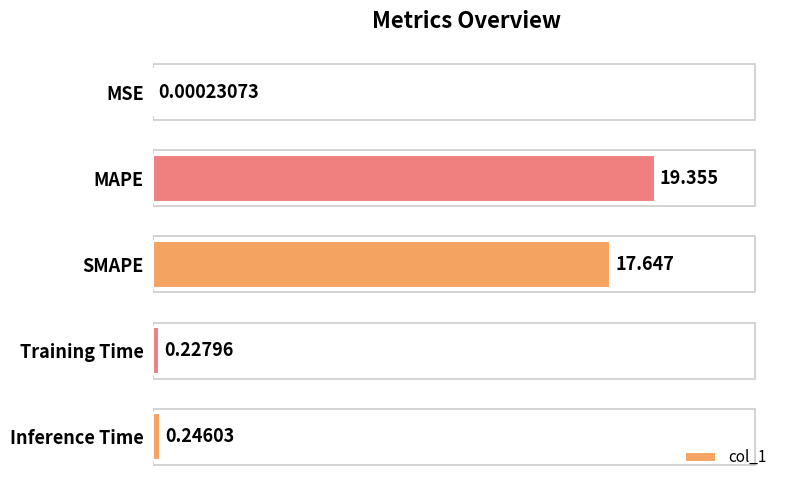

At which label is the value closest to 9?

SMAPE